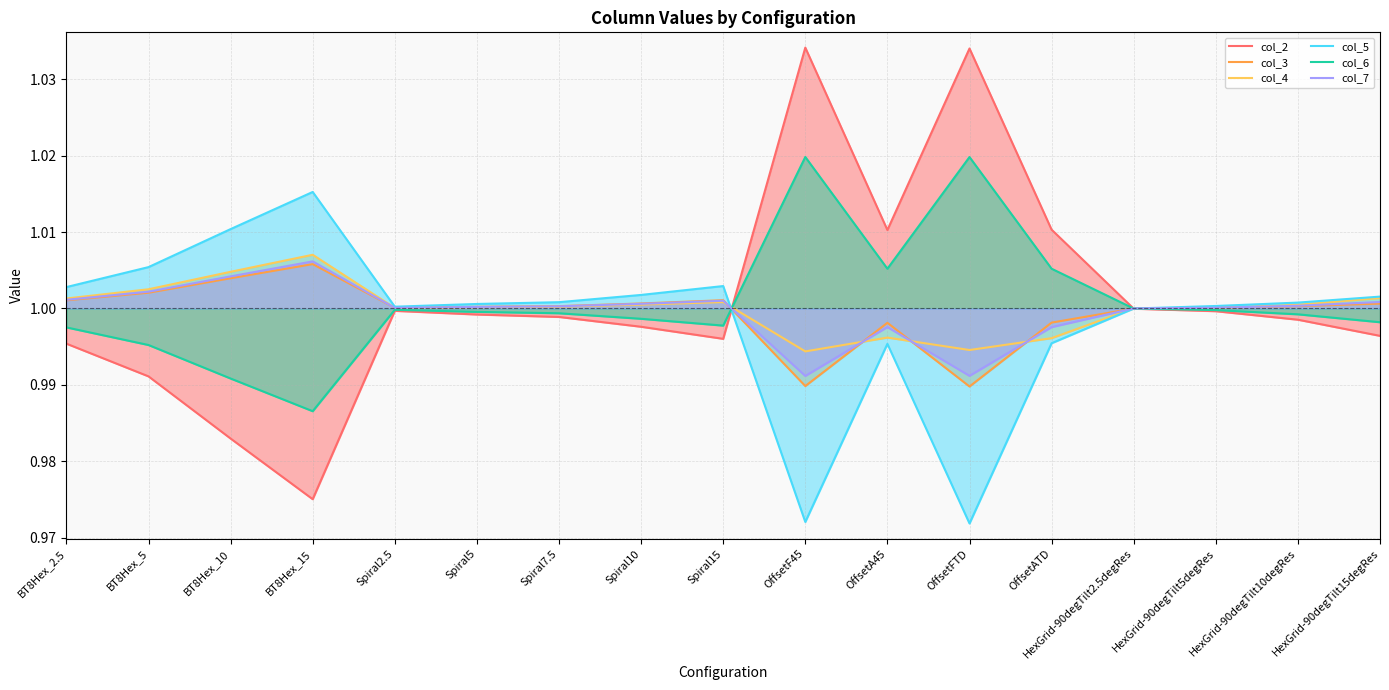

What is the value of the col_3 point at the 7th from the left?

1.0